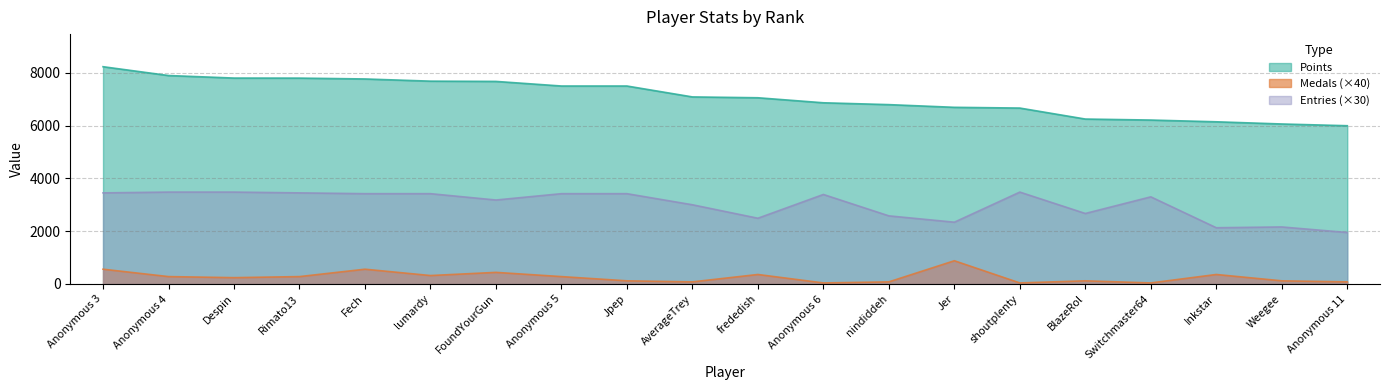

What position from the left is frededish?

11